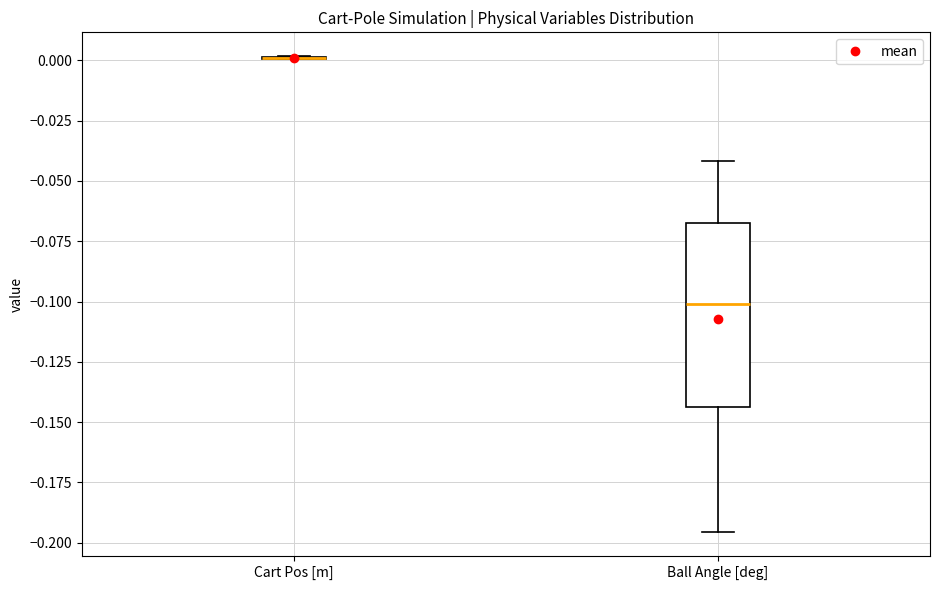

Reading left to right, read every box against the y-axis: the position of its median line, the range the box covers, and the ends of its whiskers. The values are not printed on the chart, so give them approximately, as read against the axis.

Cart Pos [m]: box collapsed to a line at 0.000, whiskers 0.000 to 0.000
Ball Angle [deg]: median -0.100, box -0.145 to -0.065, whiskers -0.195 to -0.040